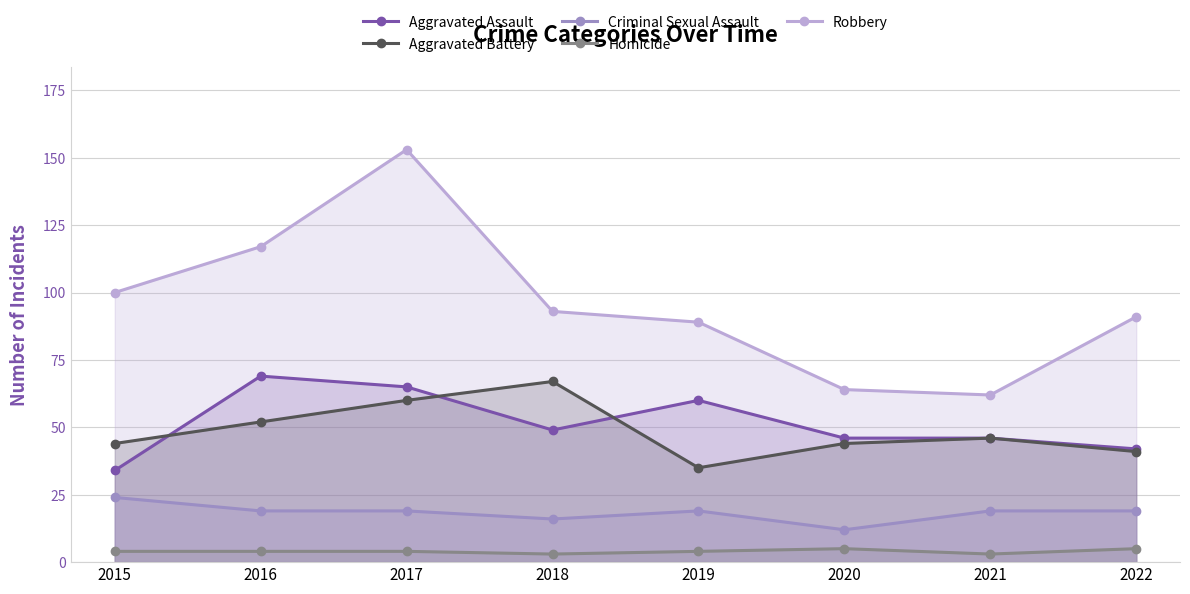

True or false: Aggravated Assault has a value of 57 at 2015.

False